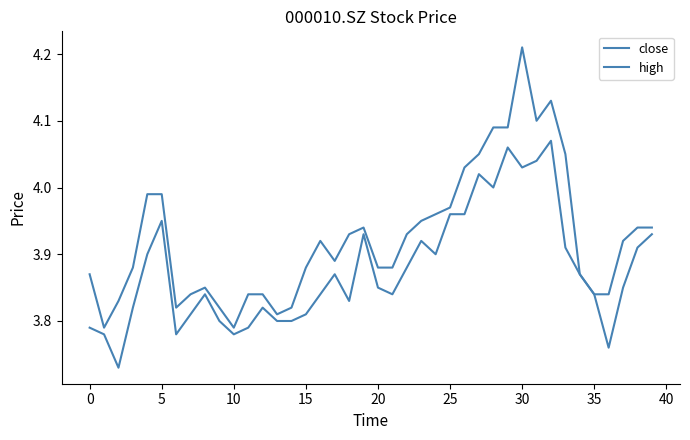

Count the number of categories in the chart.

40